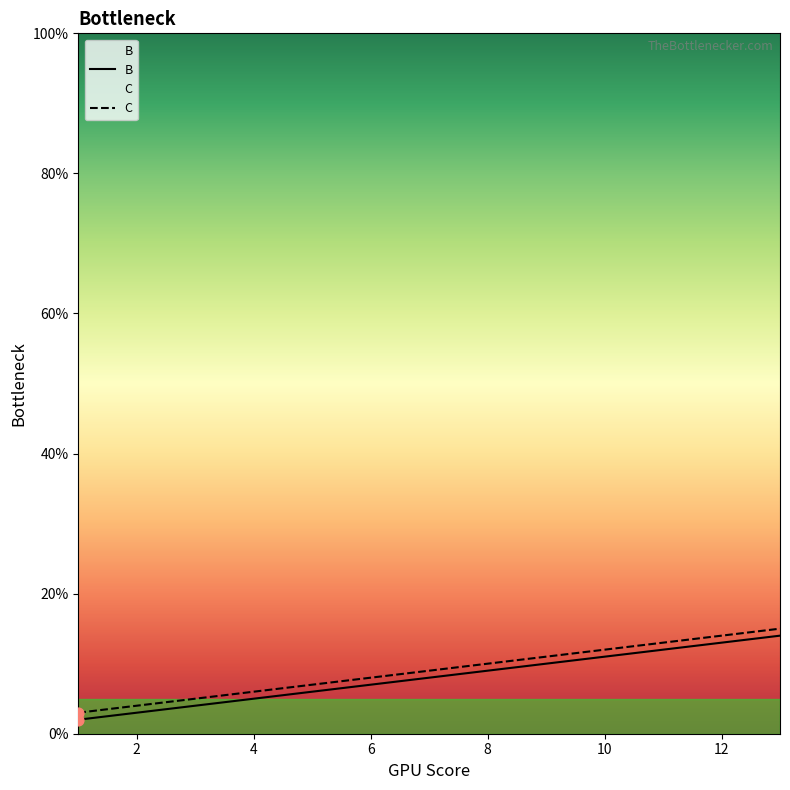

Which series has the largest Y range (max minus min)?

B